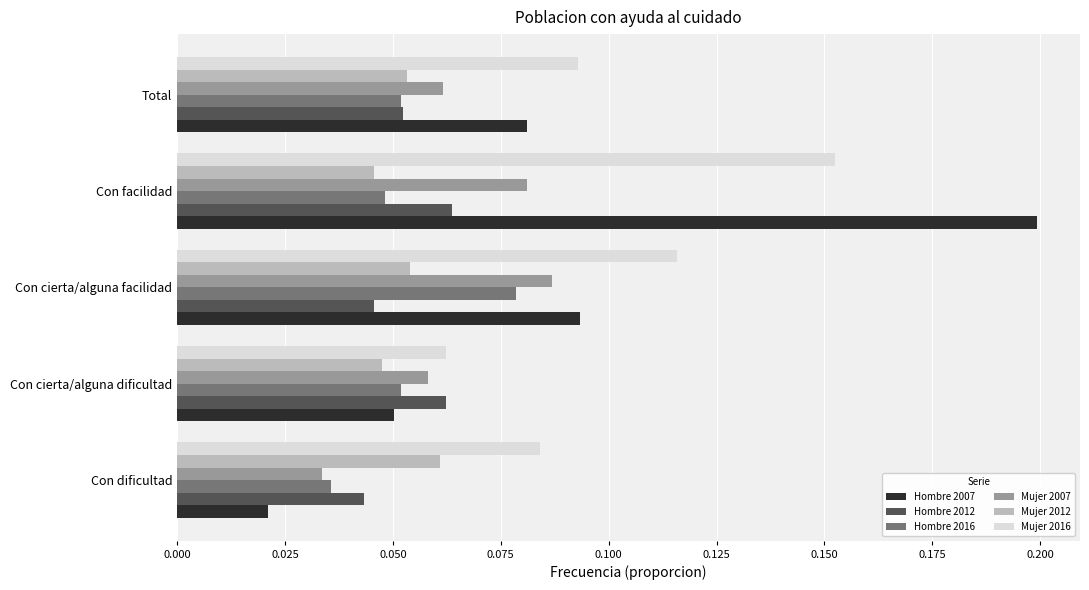

Which series has the largest range (max minus min)?

Hombre 2007